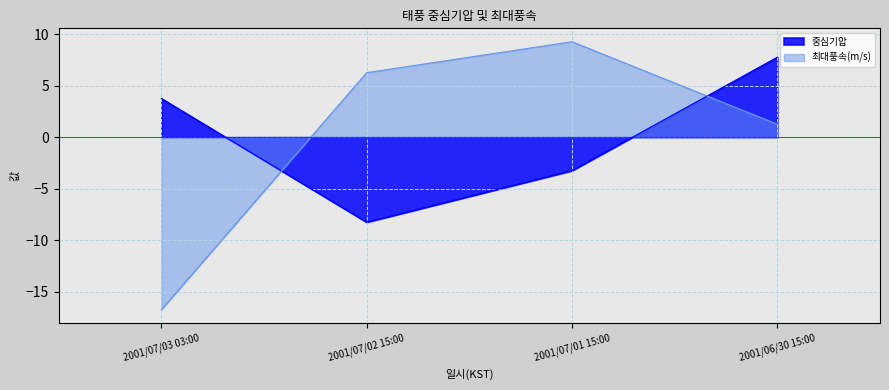

True or false: 최대풍속(m/s) has a value of -27.5 at 2001/07/03 03:00.

False